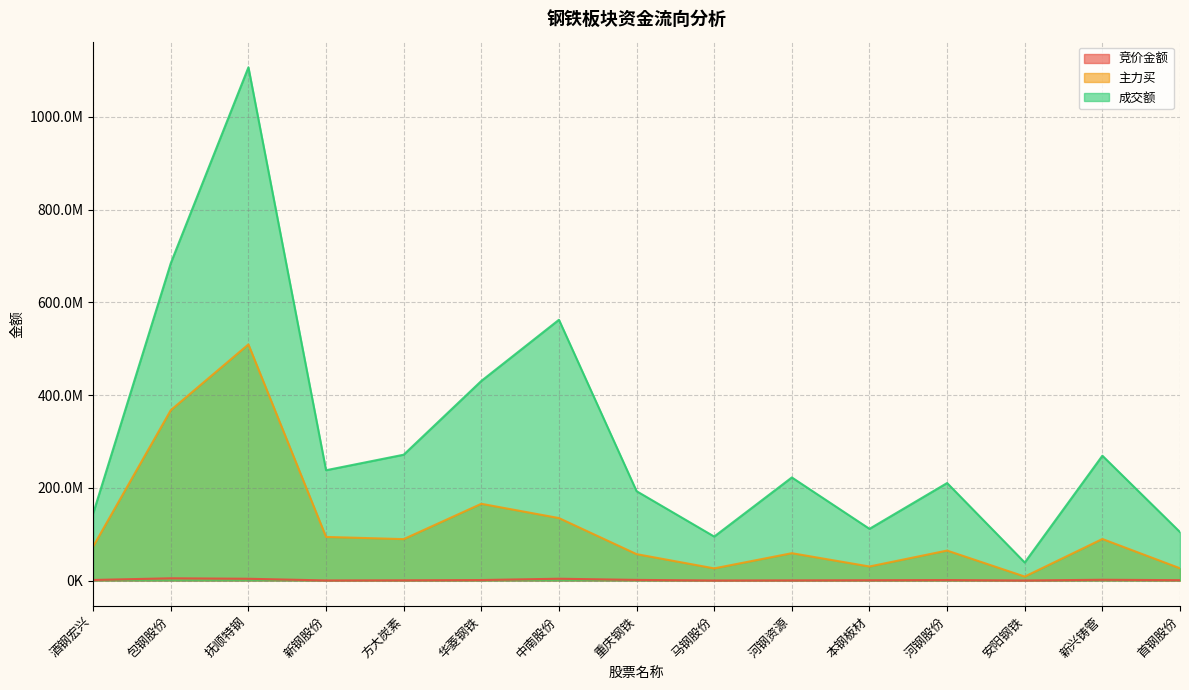

Which series has the widest spread of values?

成交额